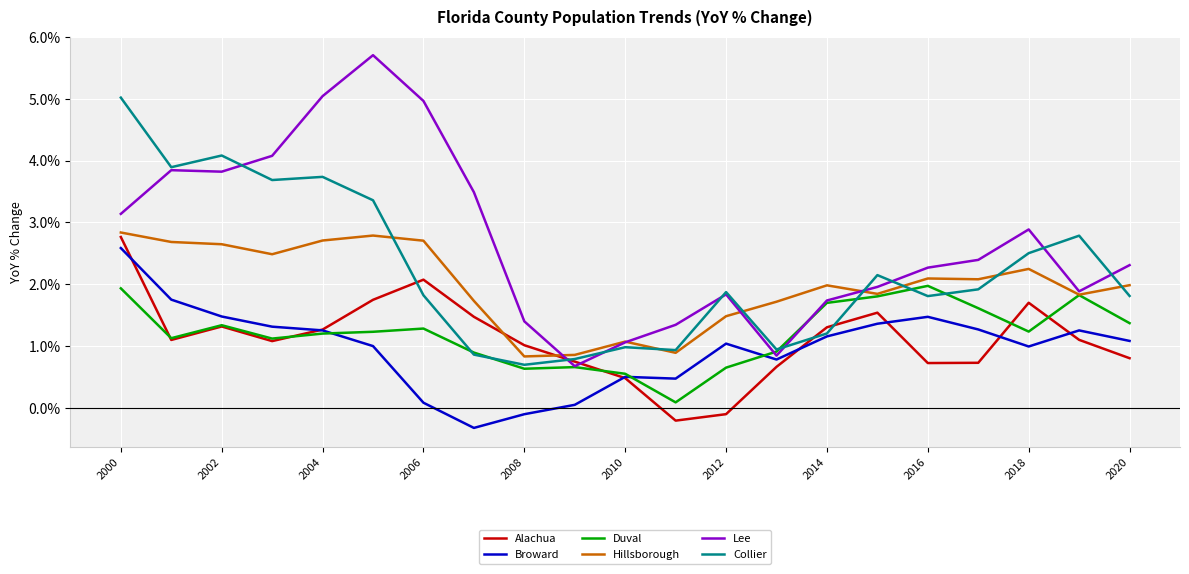

How many series are shown in this chart?

6